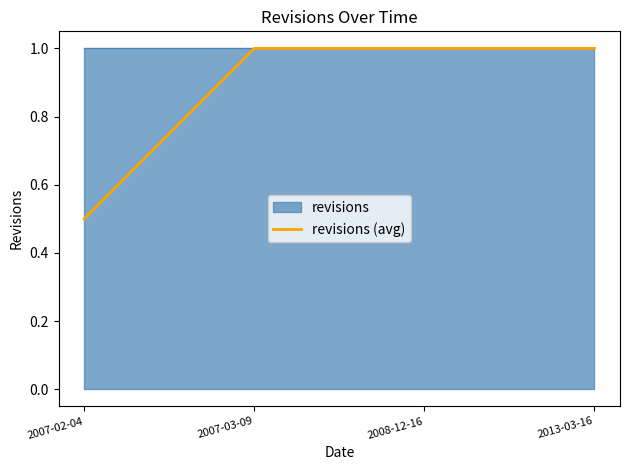

What is the value of the 3rd point from the left?

1.0